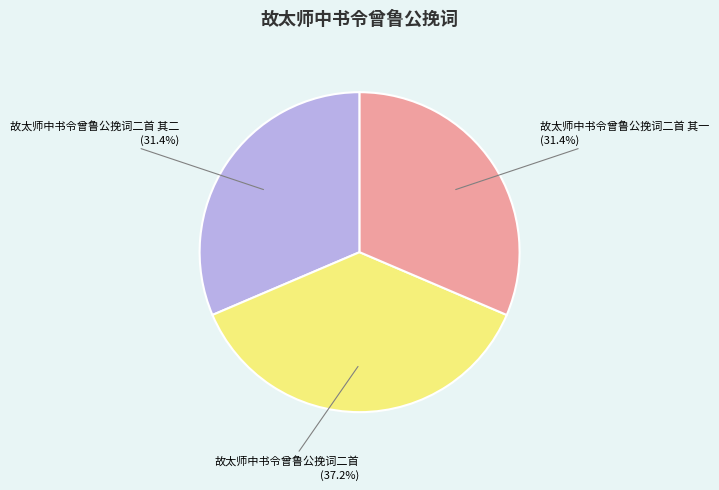

Is there a majority slice in this chart?

No